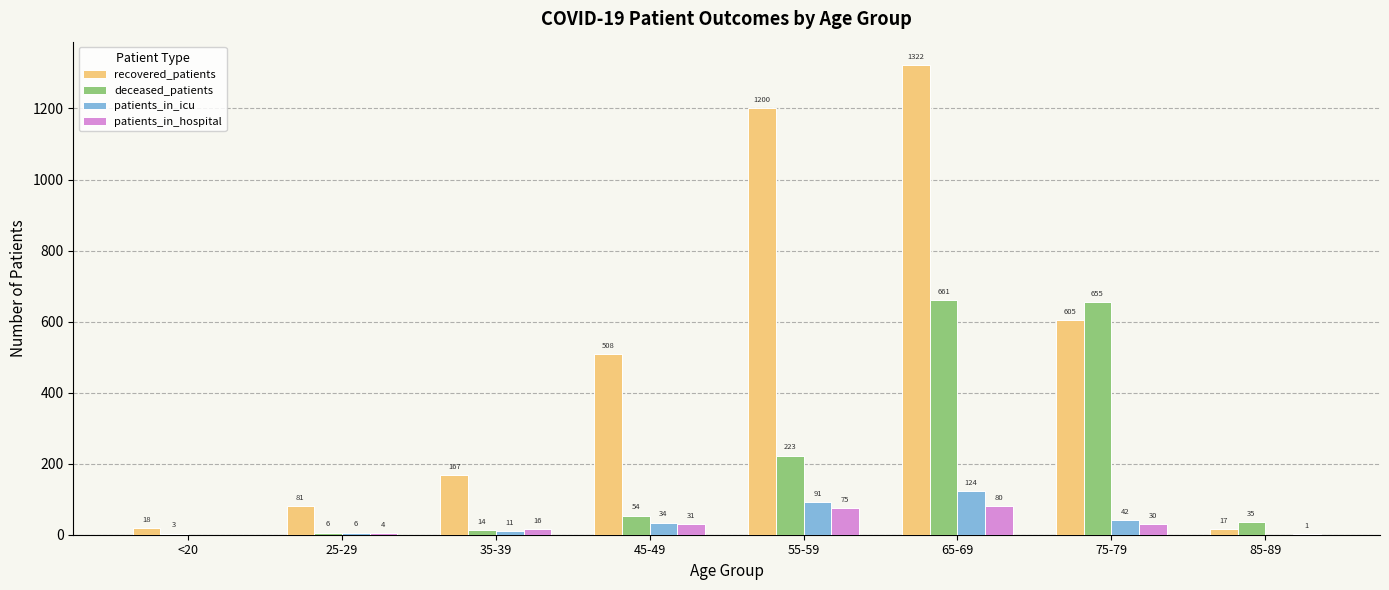

What are all the series names shown in the legend?

recovered_patients, deceased_patients, patients_in_icu, patients_in_hospital